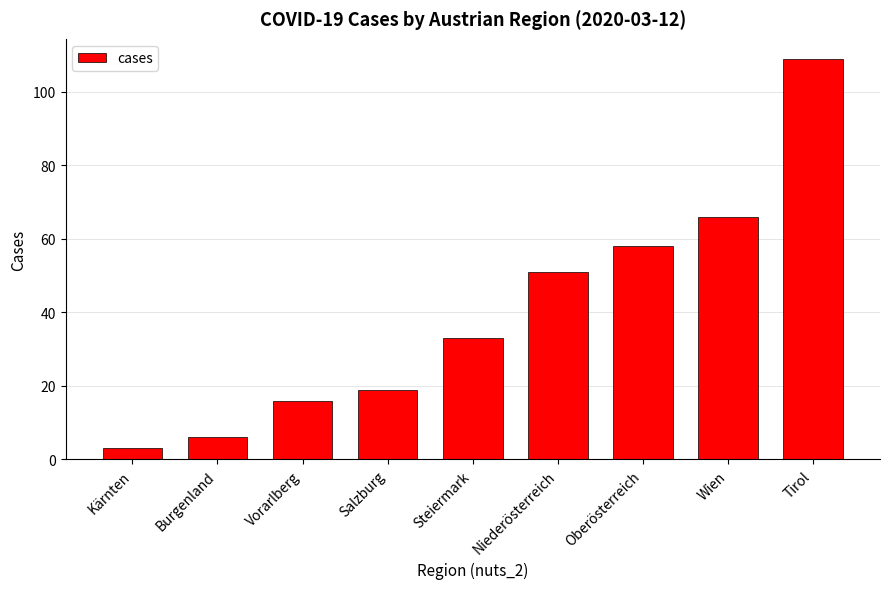

Reading left to right, extract all data points from this chart.

Kärnten=3	Burgenland=6	Vorarlberg=16	Salzburg=19	Steiermark=33	Niederösterreich=51	Oberösterreich=58	Wien=66	Tirol=109